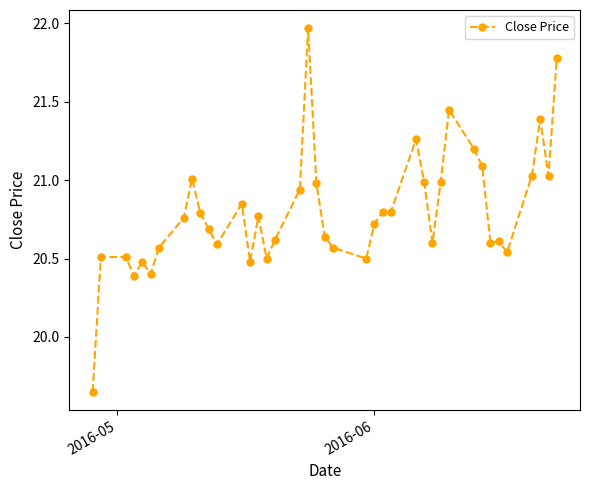

What is the difference between the second highest and second lowest values?

1.4